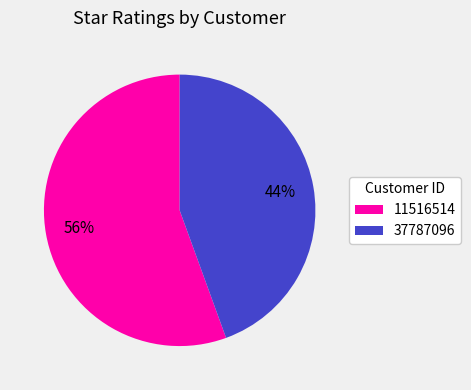

Do 37787096 and 11516514 together represent more than half of the pie?

Yes